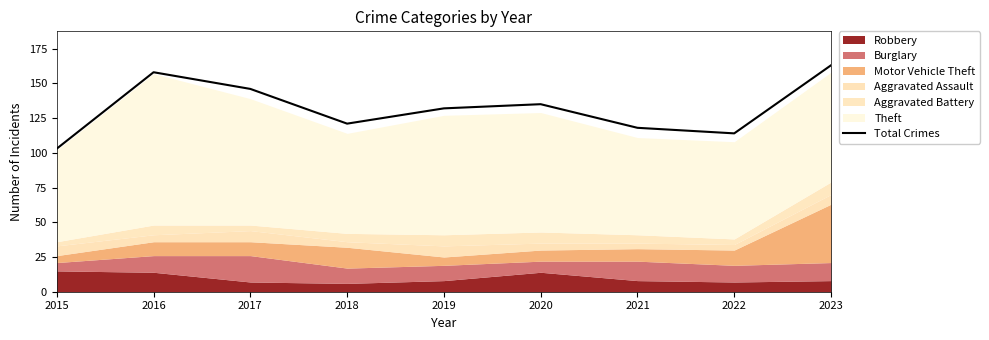

How many points are lower than both their immediate neighbors (excluding endpoints)?

2